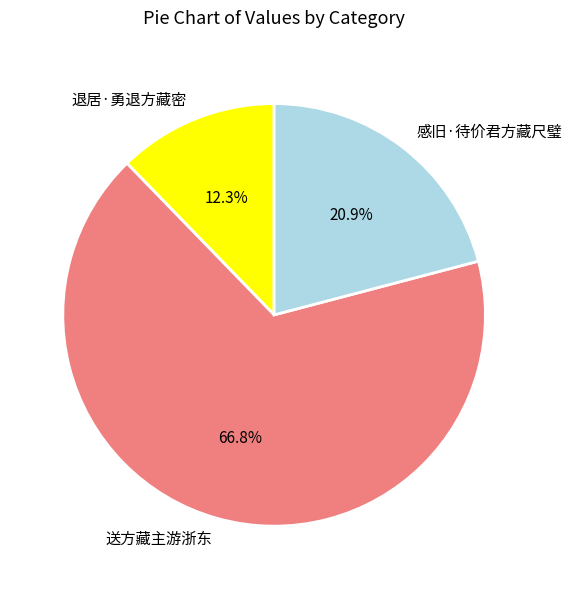

Which category has the smallest portion of the pie?

退居·勇退方藏密